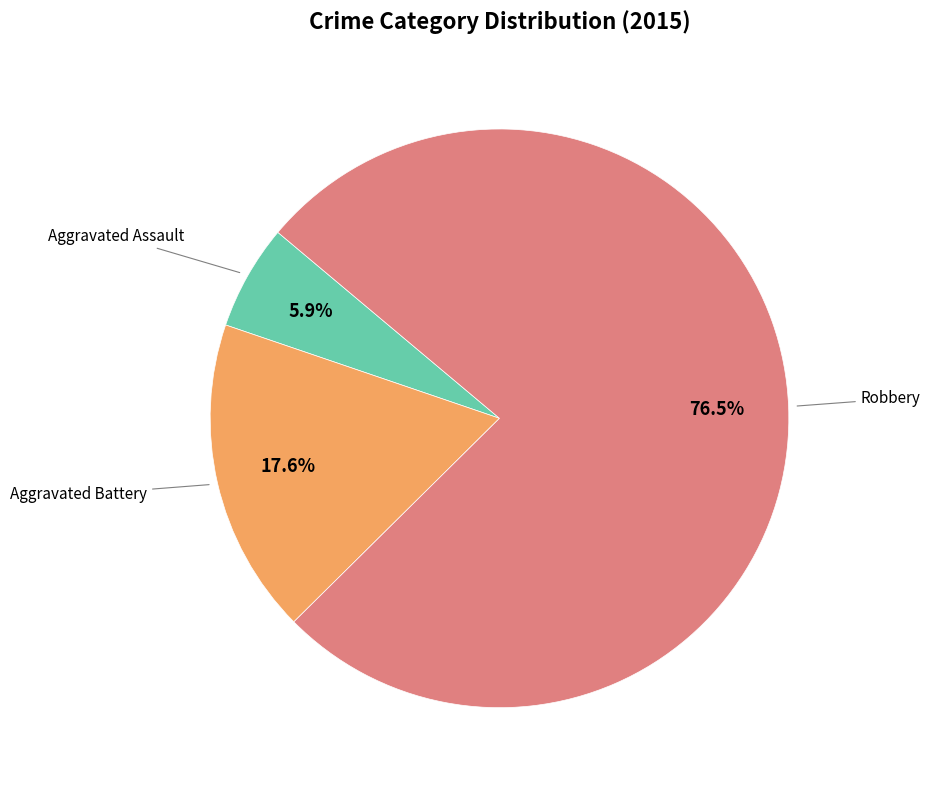

Does any single category account for the majority?

Yes